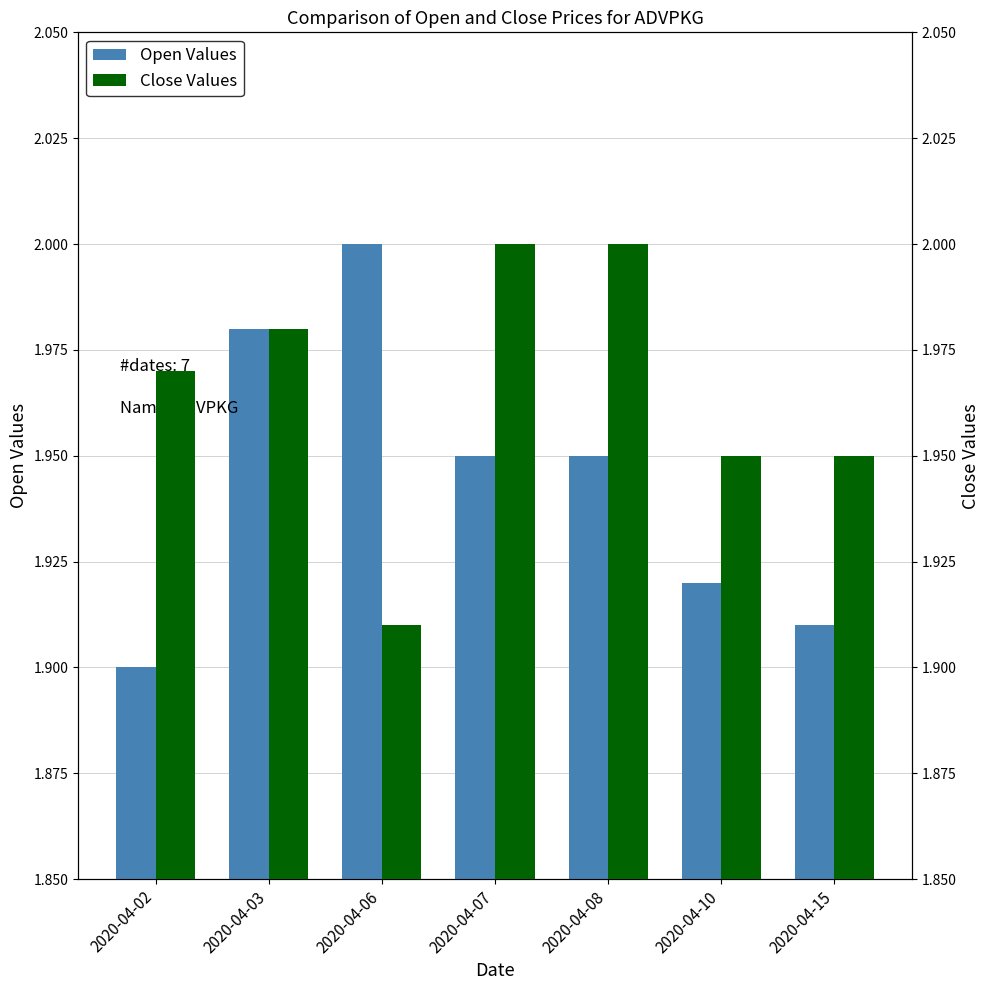

Is it true that Close Values equals 2.0 at 2020-04-07?

True